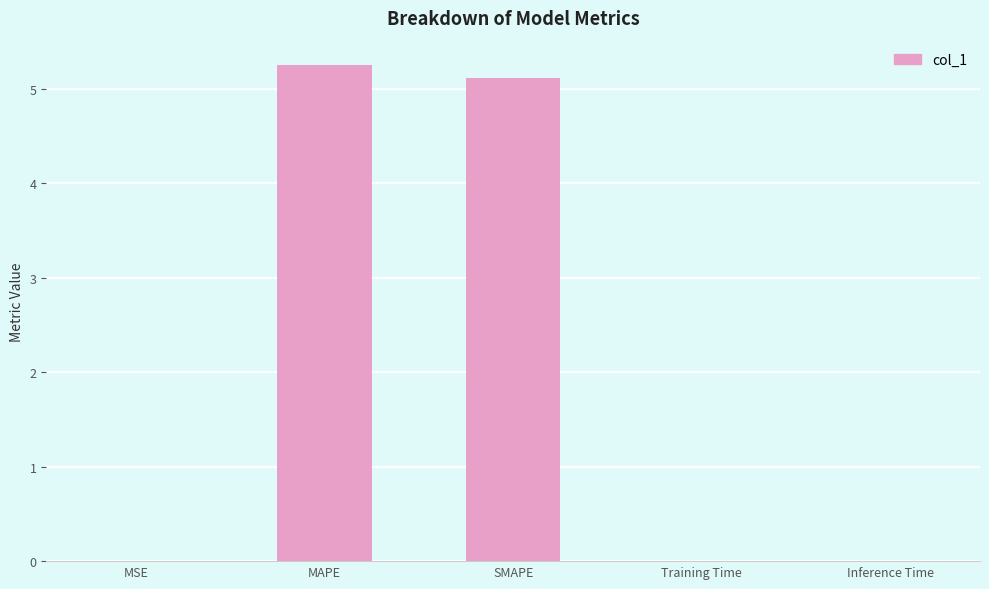

What is the maximum value shown in the chart?

5.2